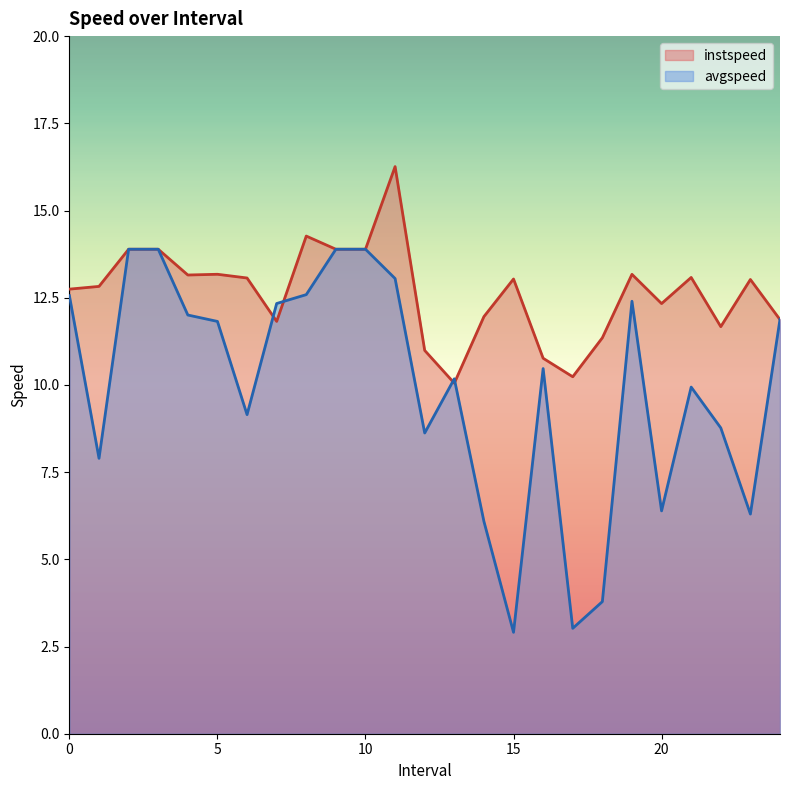

Which series has the largest range (max minus min)?

avgspeed